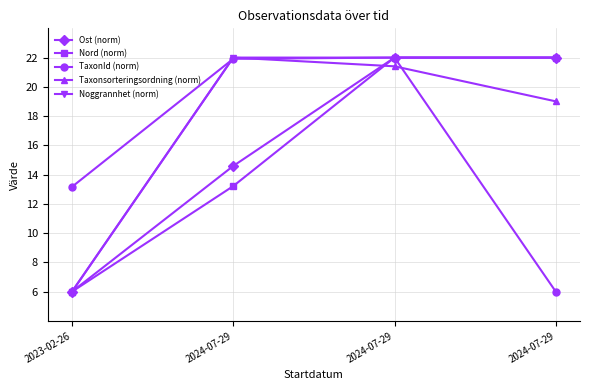

Does the chart have visible grid lines?

Yes